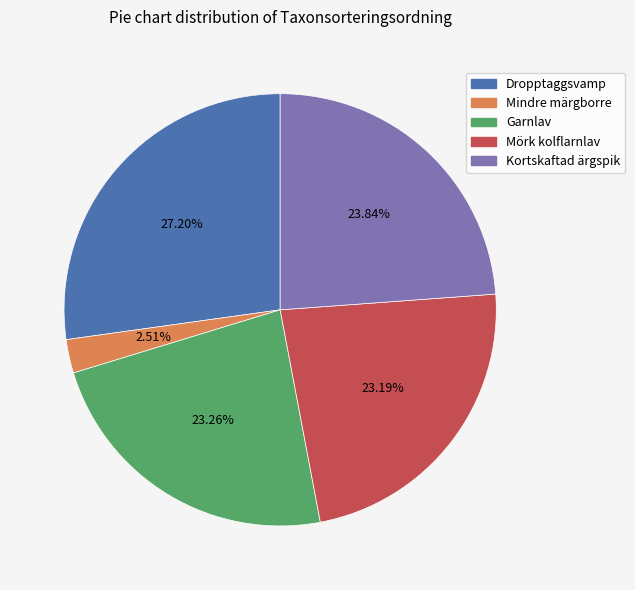

What is the total percentage of Dropptaggsvamp and Mörk kolflarnlav?

50.4%